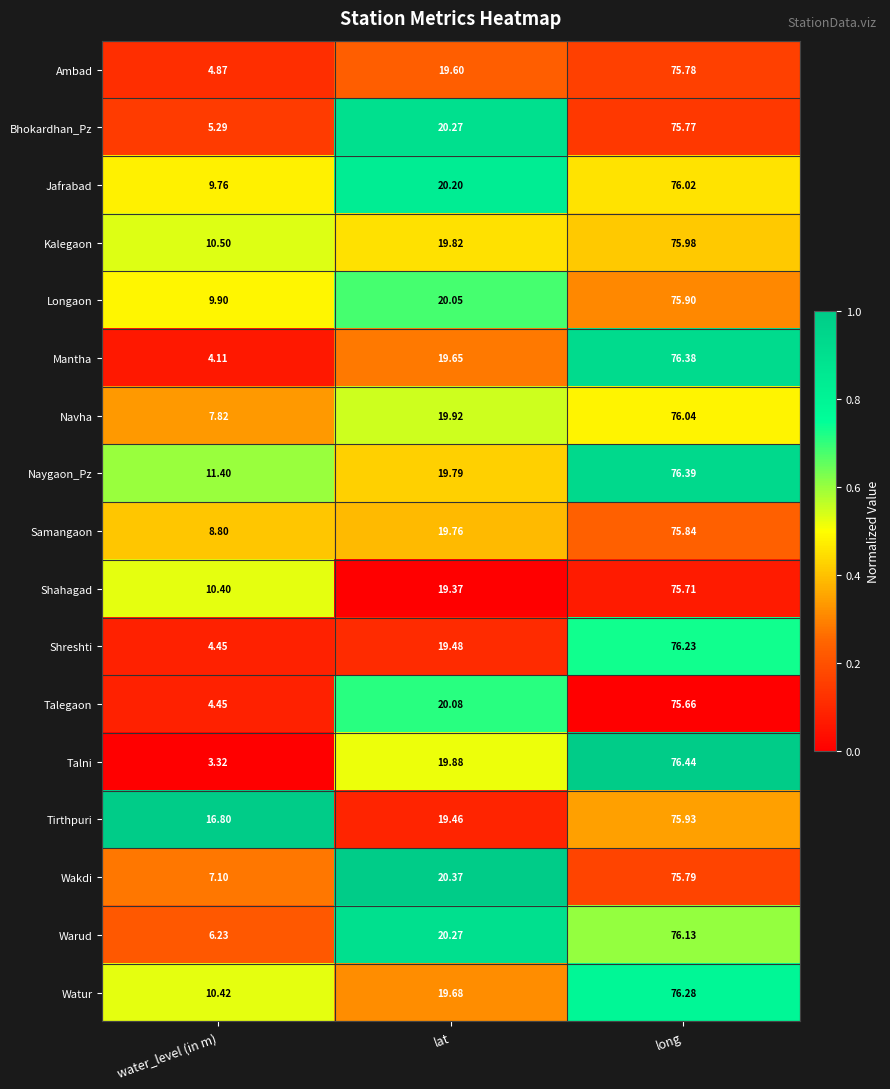

Which label corresponds to the largest value in the chart?

long